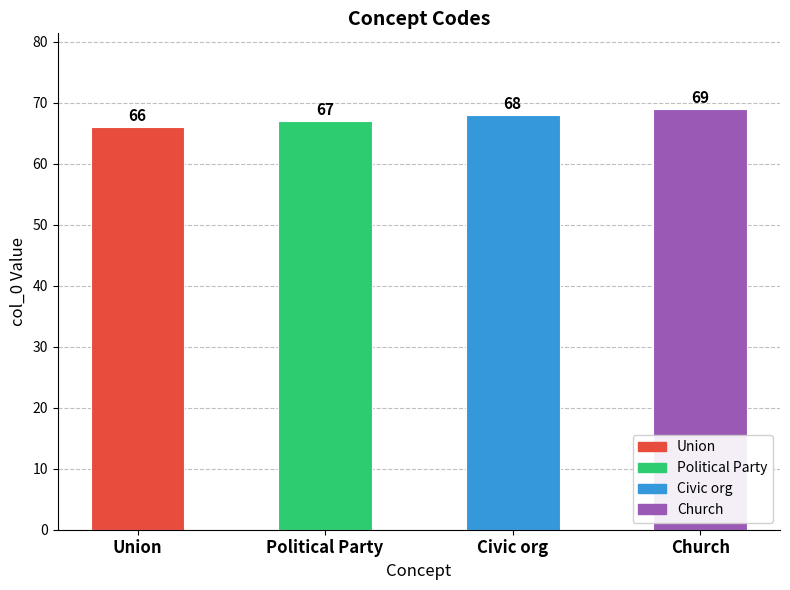

Count the values in the range 67 to 69.

3